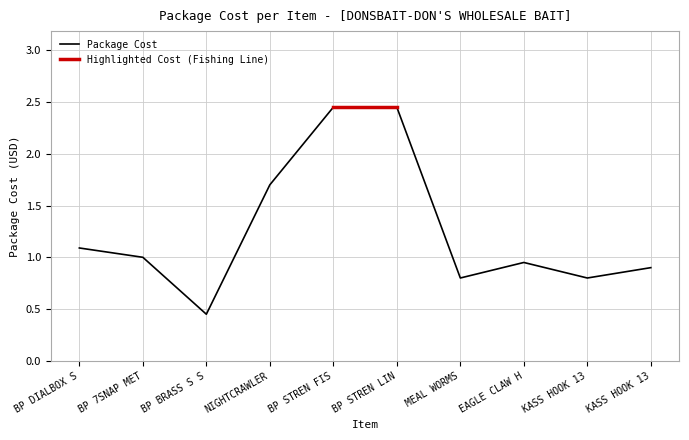

How many data points are less than 1?

5